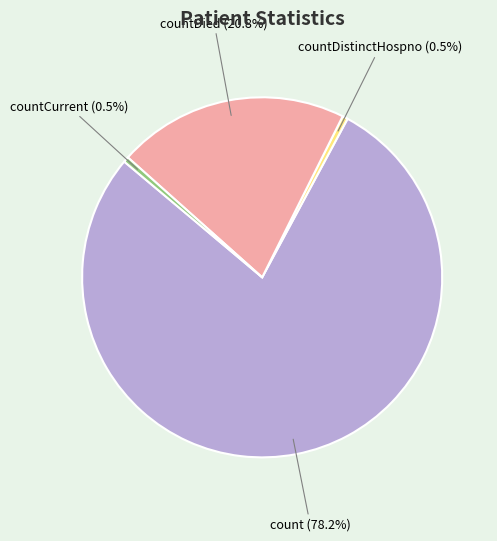

Is count the majority of the pie?

Yes